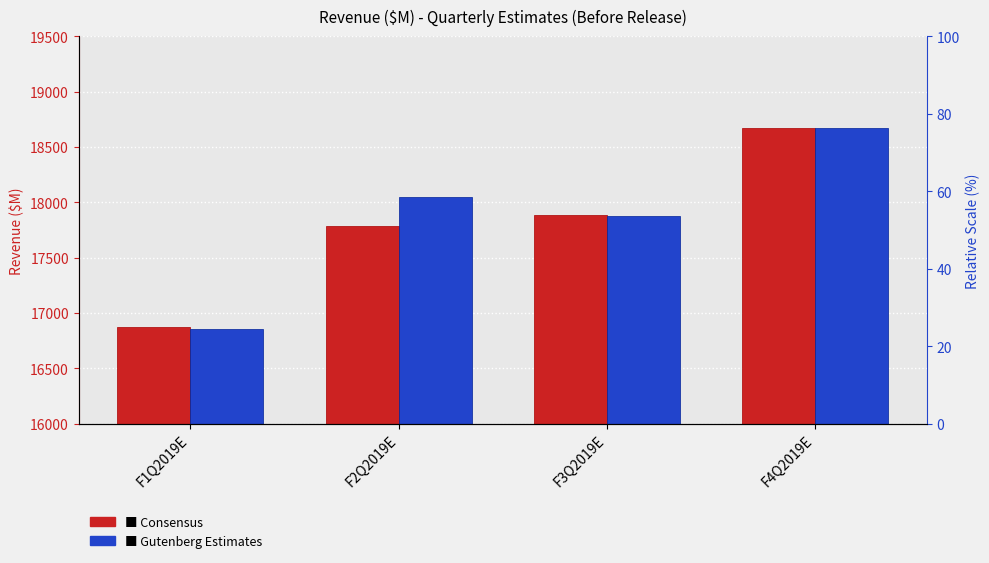

What is the lowest value of the Gutenberg Estimates series?

16856.4